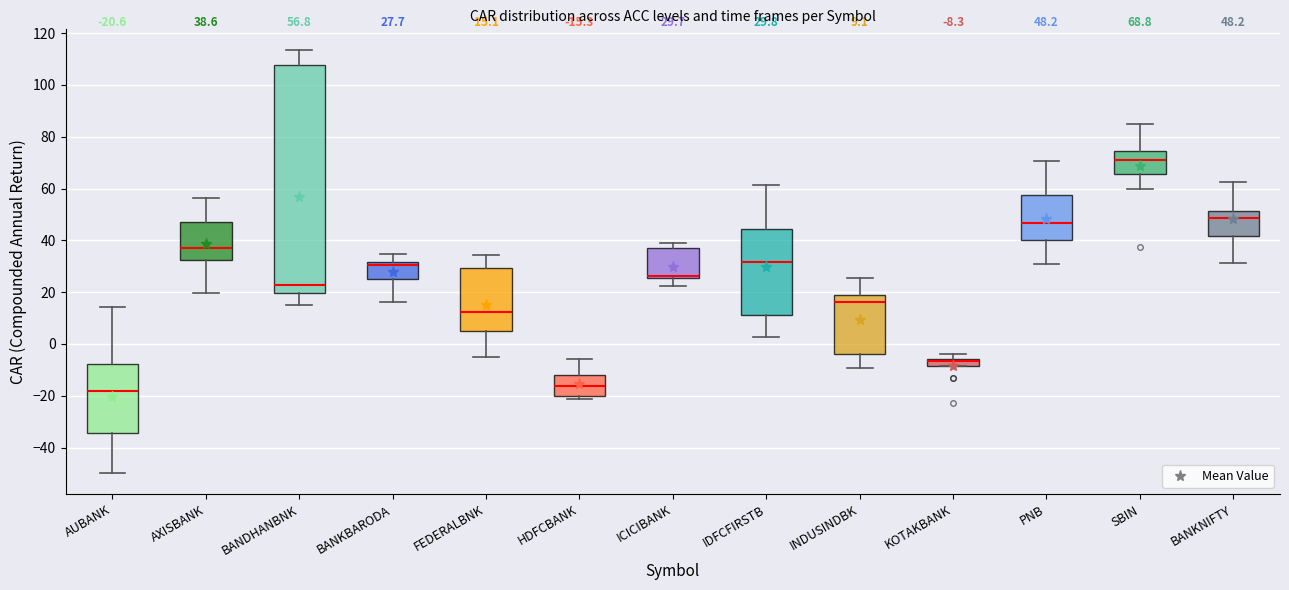

Comparing the boxes themselves (not the whiskers), which one is the tallest?

BANDHANBNK